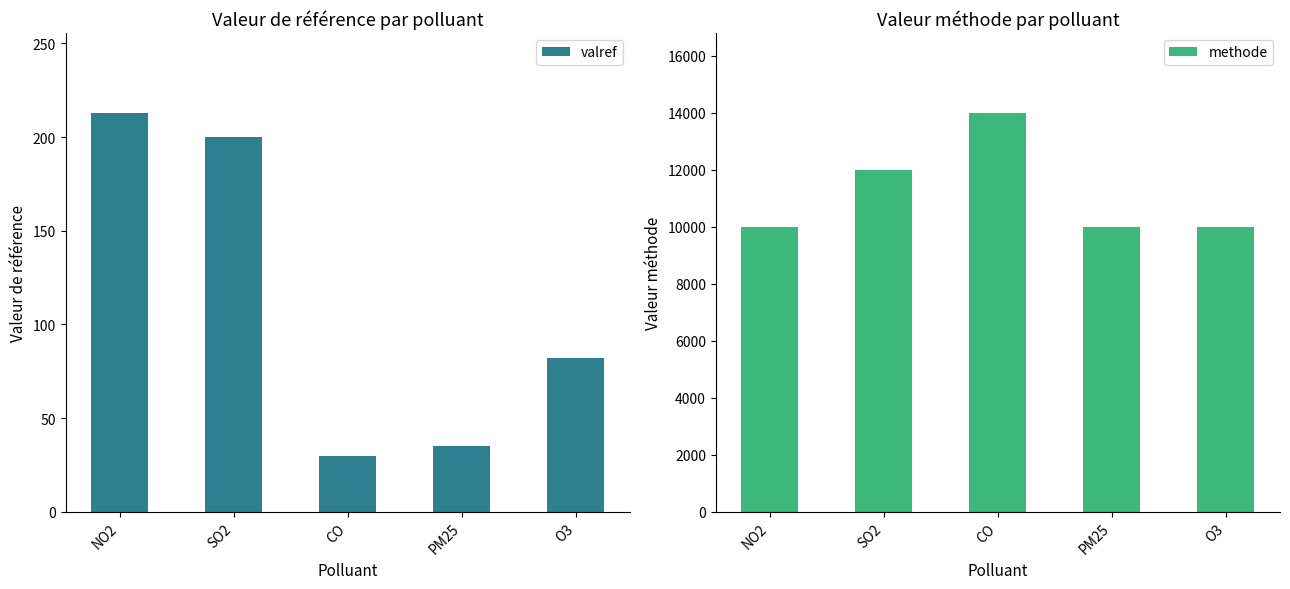

True or false: valref has a value of 338 at SO2.

False